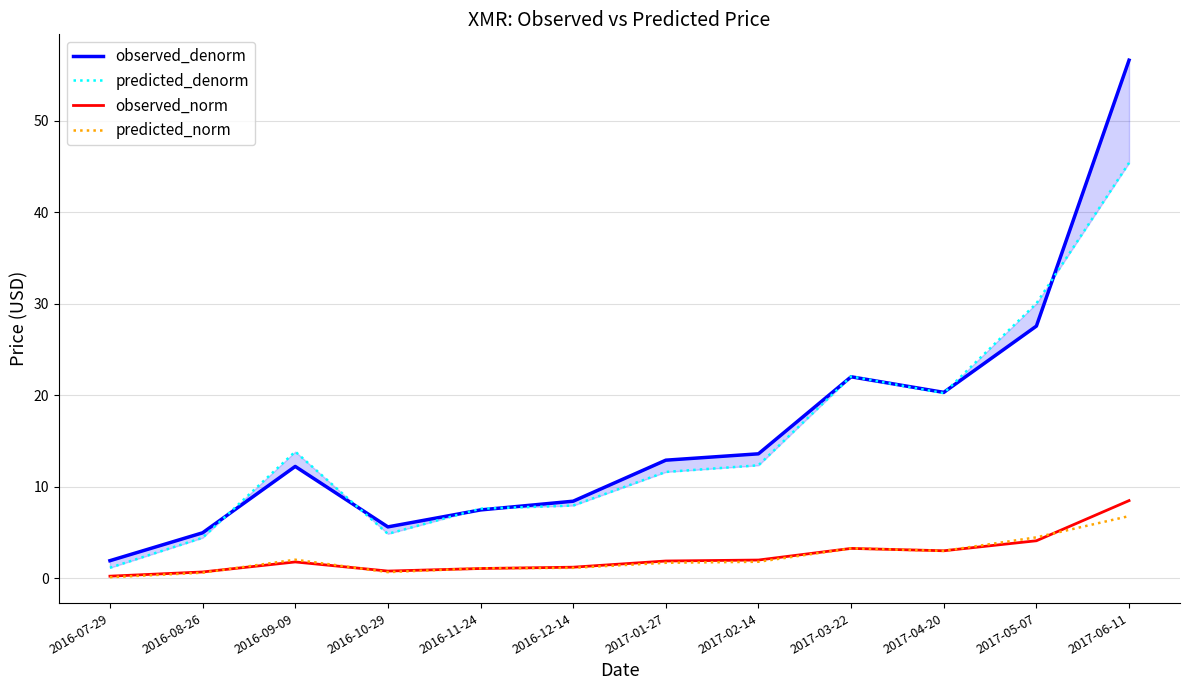

True or false: predicted_denorm has more than 1 points higher than both neighbors.

True